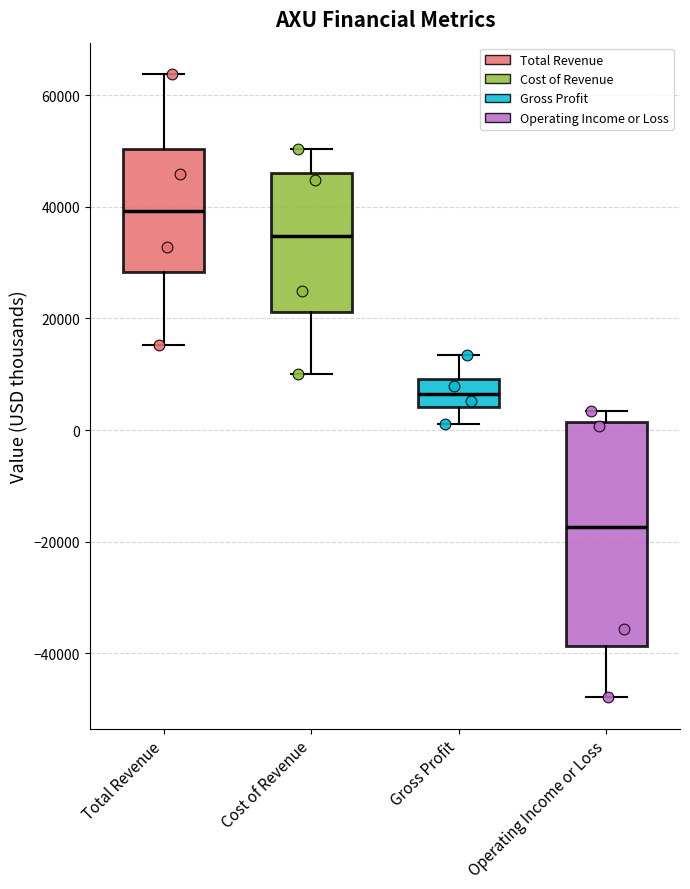

Where does the upper whisker of the box for Gross Profit end on the y-axis? The values are not printed on the chart, so give them approximately, as read against the axis.

14000